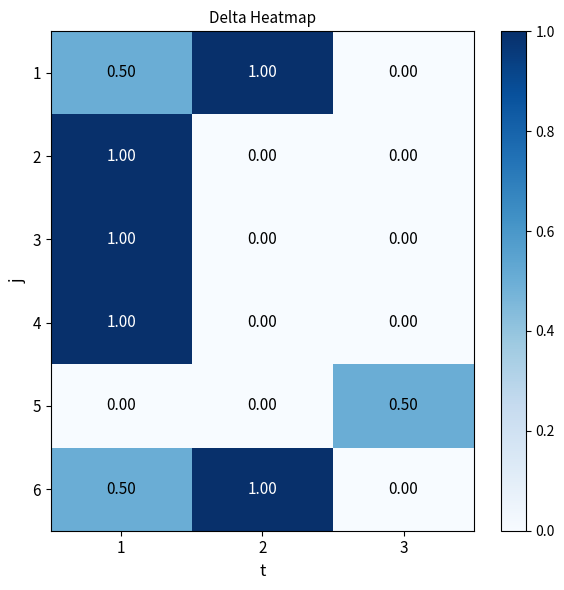

What is the spread (max minus min) of values at 1?

1.0